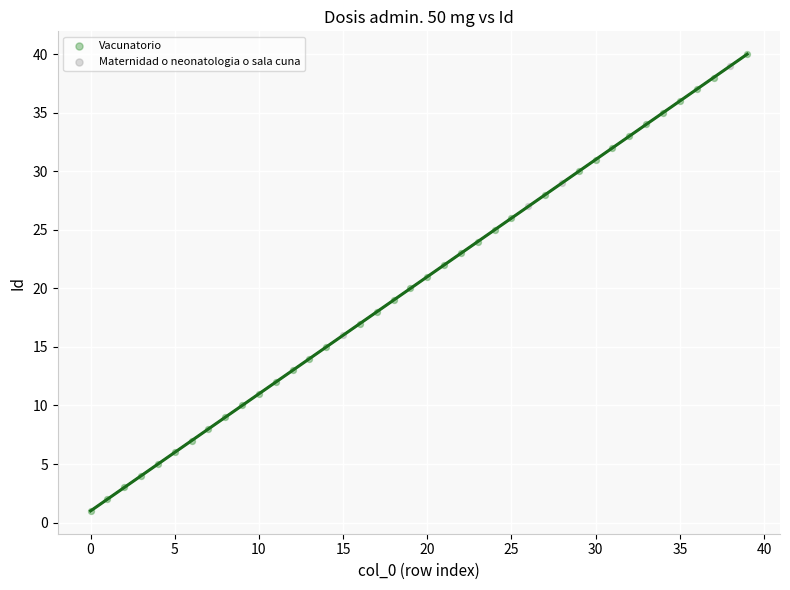

Which series reaches the minimum Y coordinate?

Vacunatorio